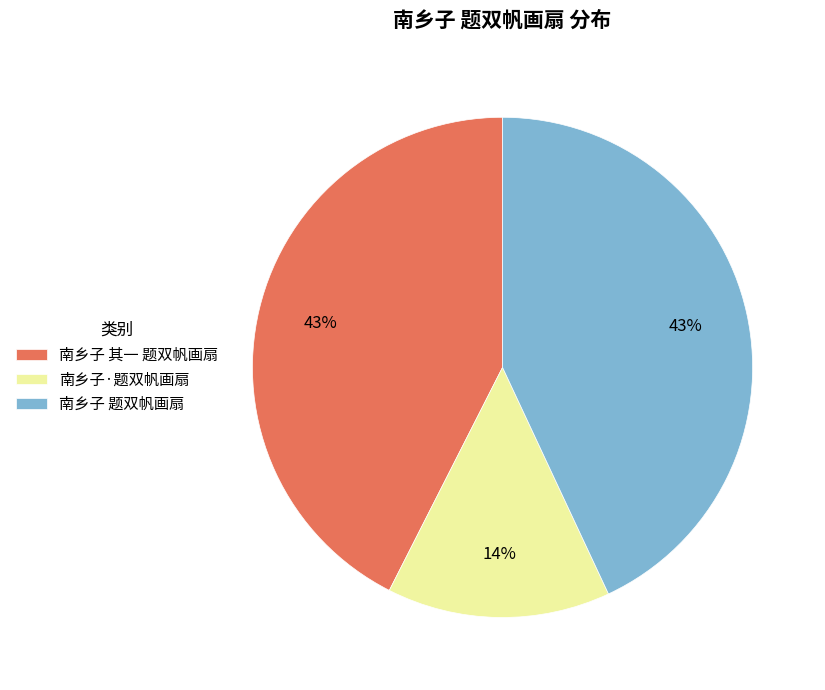

To the nearest percent, what is the average slice percentage?

33%